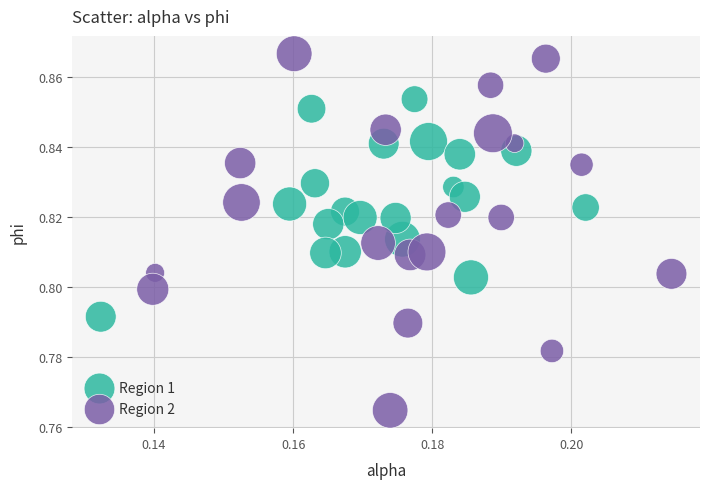

What are all the series names shown in the legend?

Region 1, Region 2